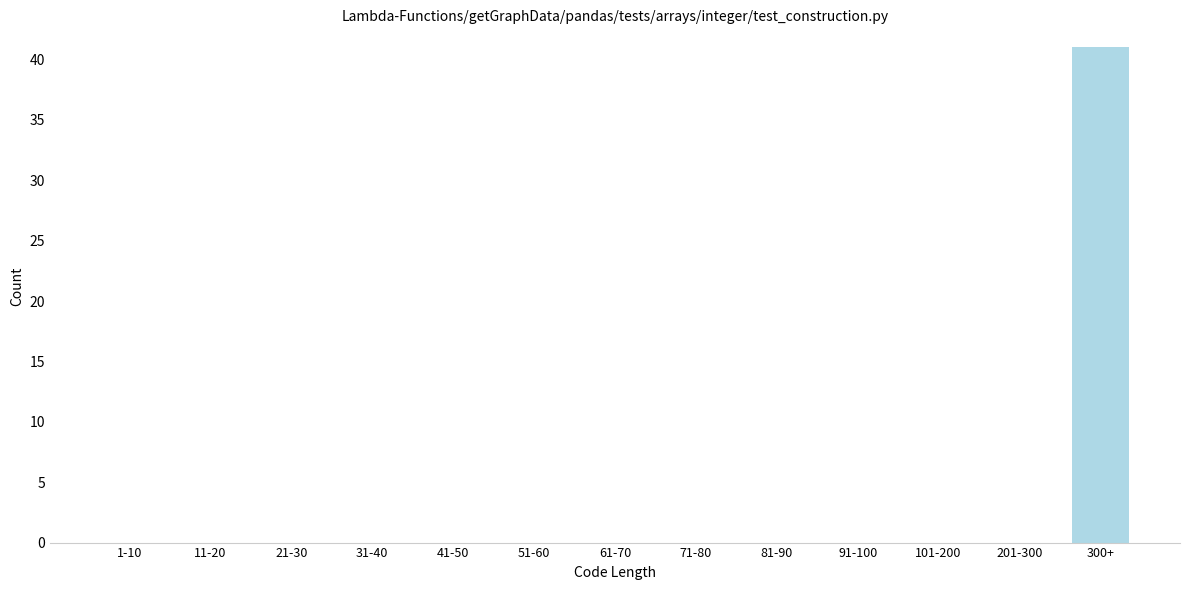

At which category does the chart reach its peak across all series?

300+